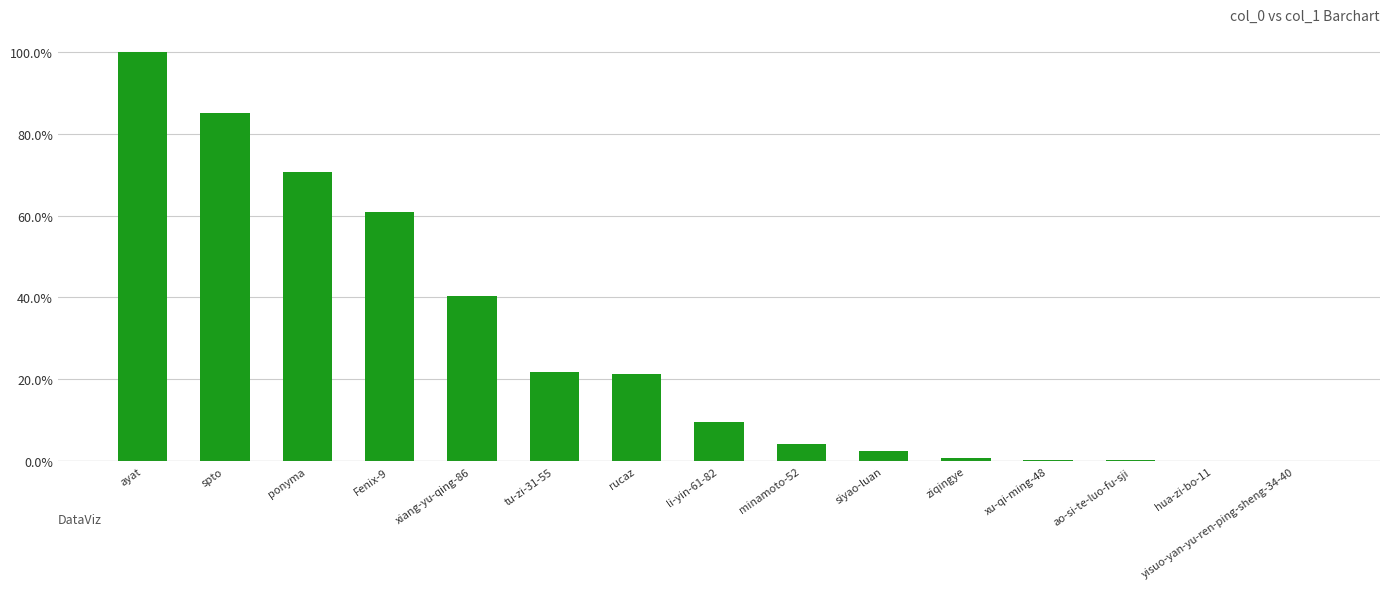

What is the greatest value displayed?

100.0